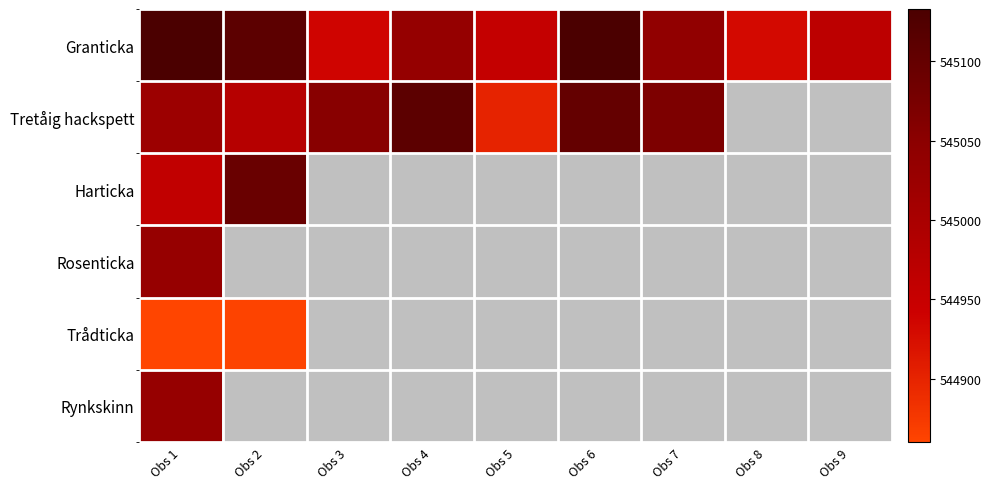

At which category is the sum across all series the highest?

Obs 1